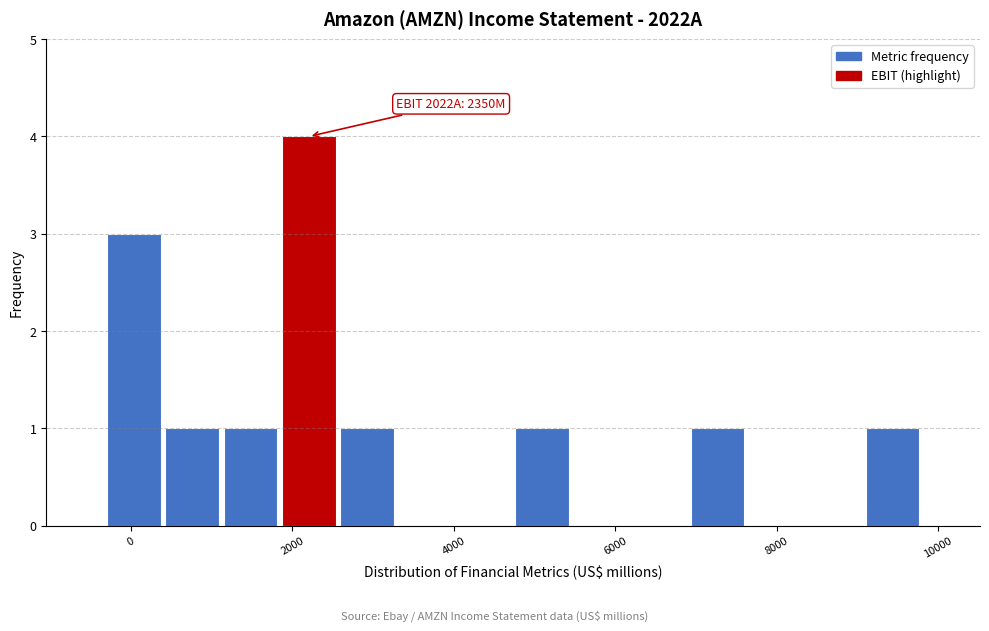

Read against the x-axis, roughly where is the centre of the tallest bar?

2200